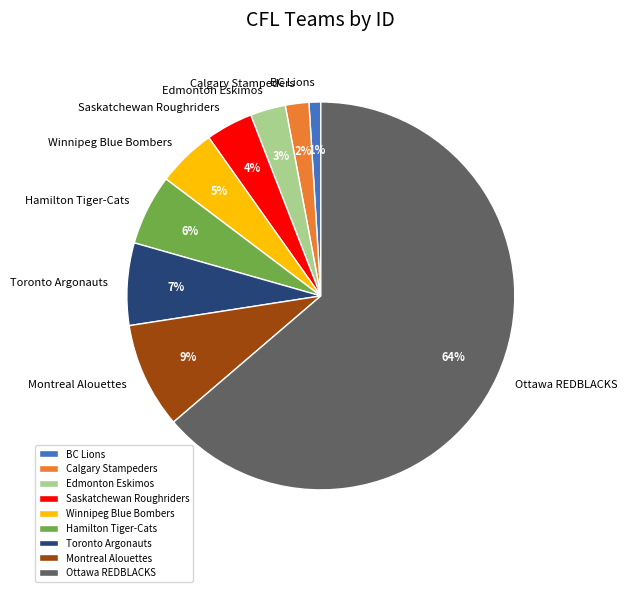

Between Hamilton Tiger-Cats and Saskatchewan Roughriders, which is larger?

Hamilton Tiger-Cats